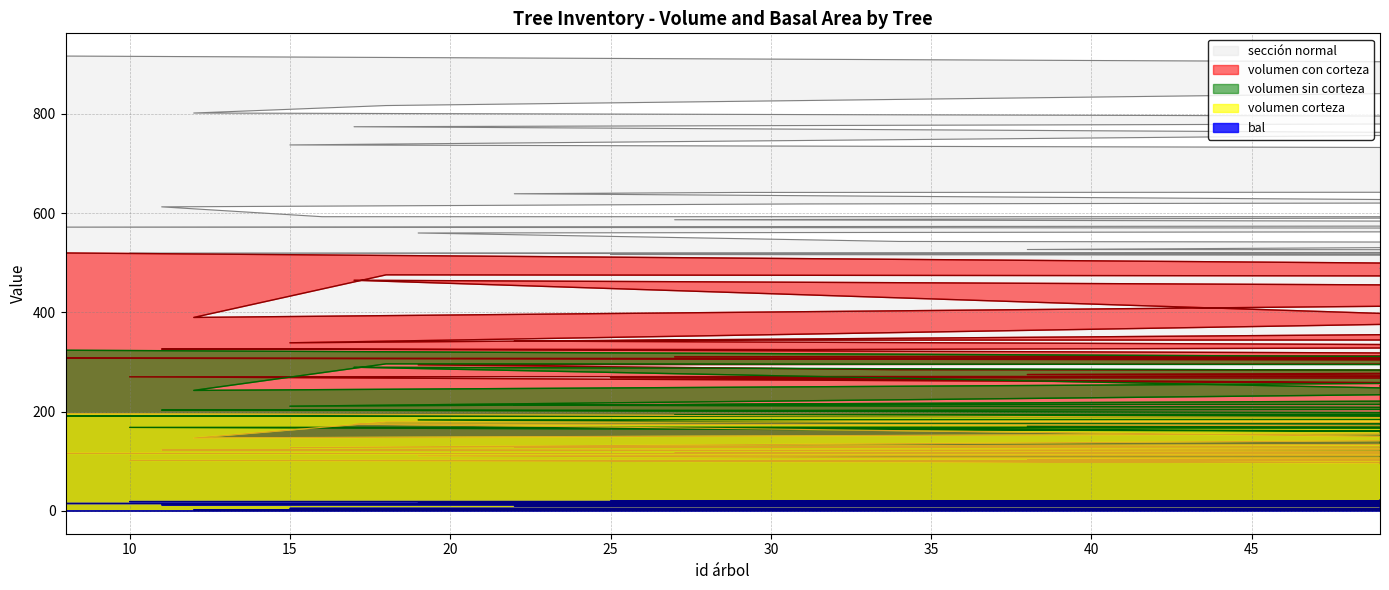

How many distinct data groups are displayed?

5